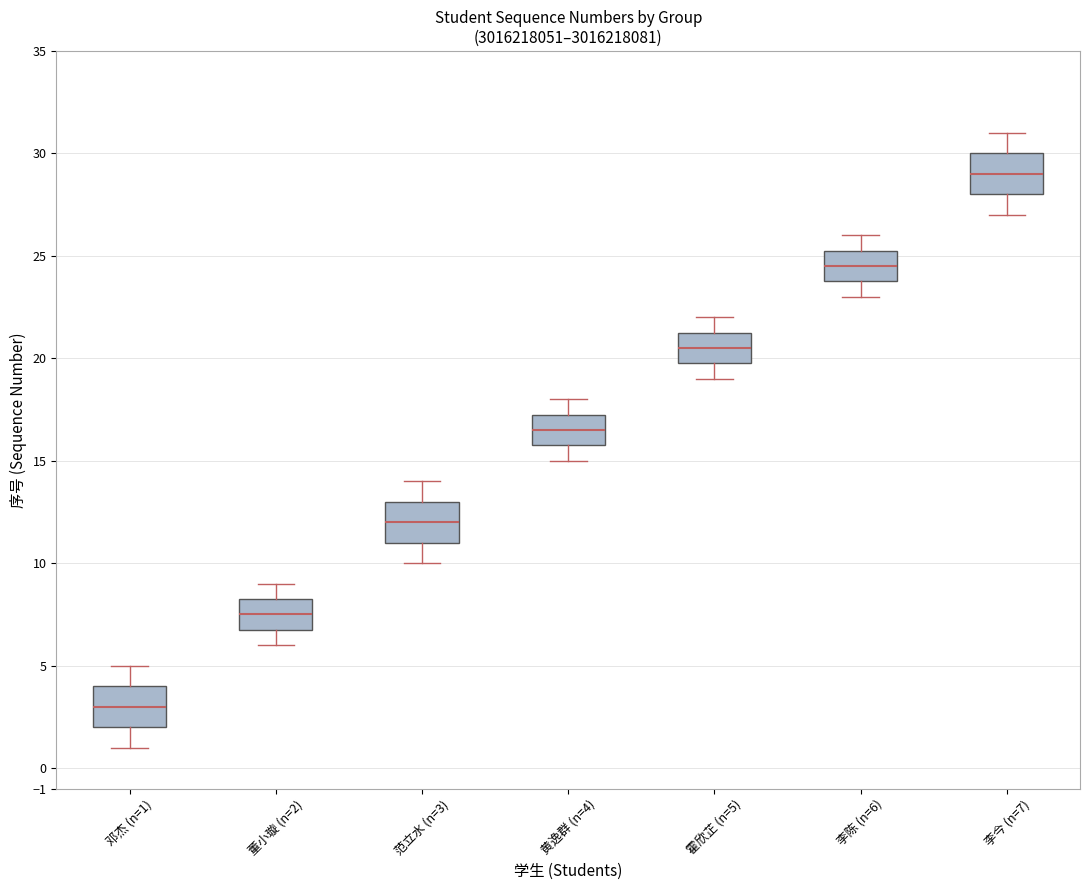

Reading left to right, read every box against the y-axis: the position of its median line, the range the box covers, and the ends of its whiskers. The values are not printed on the chart, so give them approximately, as read against the axis.

邓杰 (n=1): median 3.0, box 2.0 to 4.0, whiskers 1.0 to 5.0
董小璇 (n=2): median 7.5, box 6.8 to 8.3, whiskers 6.0 to 9.0
范立水 (n=3): median 12.0, box 11.0 to 13.0, whiskers 10.0 to 14.0
黄逸群 (n=4): median 16.5, box 15.8 to 17.3, whiskers 15.0 to 18.0
霍欣芷 (n=5): median 20.5, box 19.8 to 21.3, whiskers 19.0 to 22.0
李陈 (n=6): median 24.5, box 23.8 to 25.3, whiskers 23.0 to 26.0
李今 (n=7): median 29.0, box 28.0 to 30.0, whiskers 27.0 to 31.0